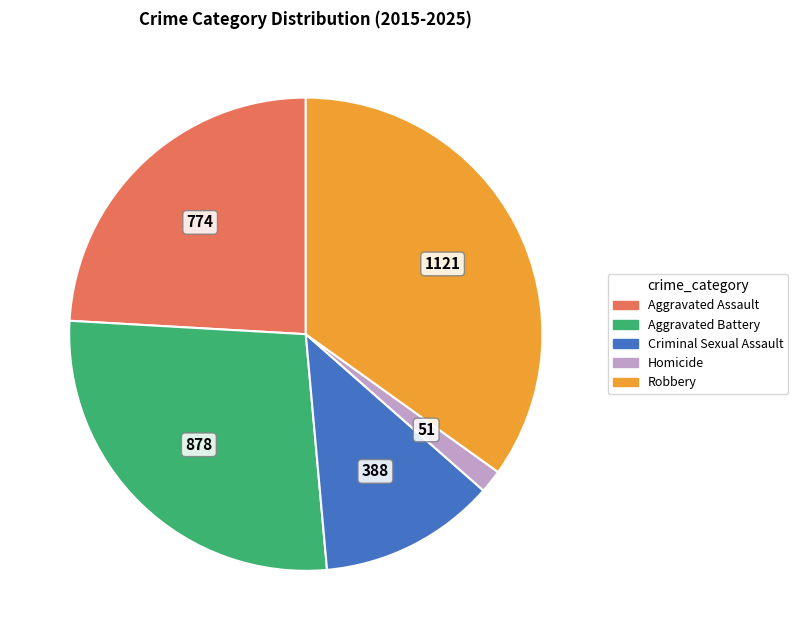

Do Aggravated Assault and Criminal Sexual Assault together represent more than half of the pie?

No